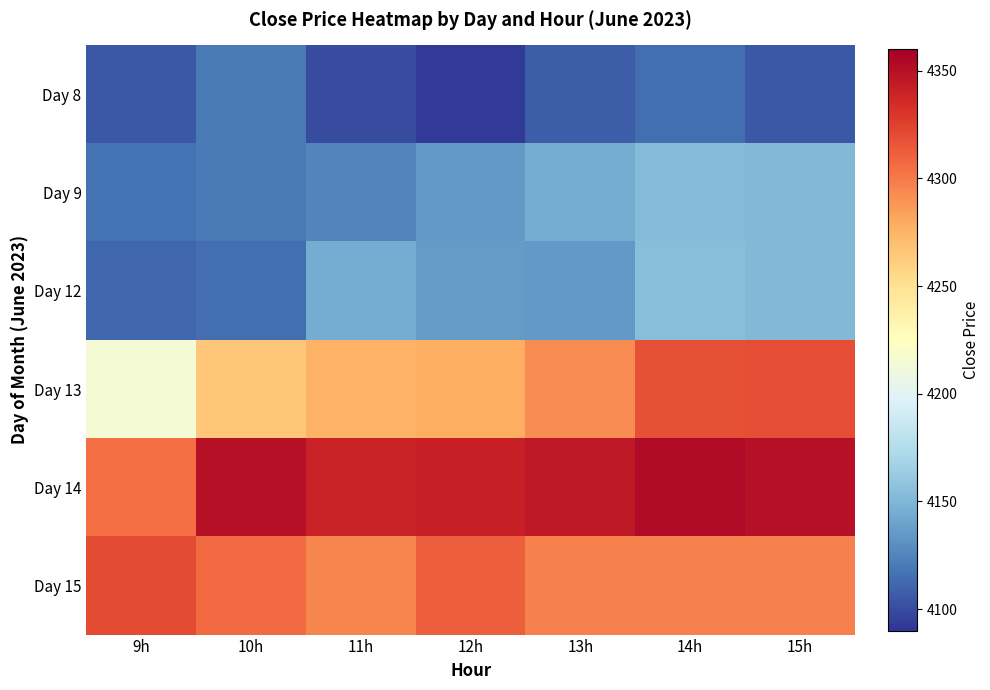

Reading left to right, list all the values displayed in this chart.

Day 8: 9h=4105.0	10h=4120.0	11h=4099.9	12h=4093.1	13h=4107.0	14h=4114.9	15h=4105.0
Day 9: 9h=4117.4	10h=4120.2	11h=4125.0	12h=4135.2	13h=4144.0	14h=4153.2	15h=4151.2
Day 12: 9h=4111.6	10h=4114.9	11h=4144.0	12h=4135.6	13h=4135.0	14h=4154.8	15h=4151.4
Day 13: 9h=4215.3	10h=4265.5	11h=4276.1	12h=4278.2	13h=4293.6	14h=4318.7	15h=4319.8
Day 14: 9h=4304.1	10h=4349.5	11h=4340.7	12h=4341.4	13h=4345.4	14h=4353.0	15h=4349.9
Day 15: 9h=4320.4	10h=4306.2	11h=4295.2	12h=4311.9	13h=4297.1	14h=4297.1	15h=4297.1